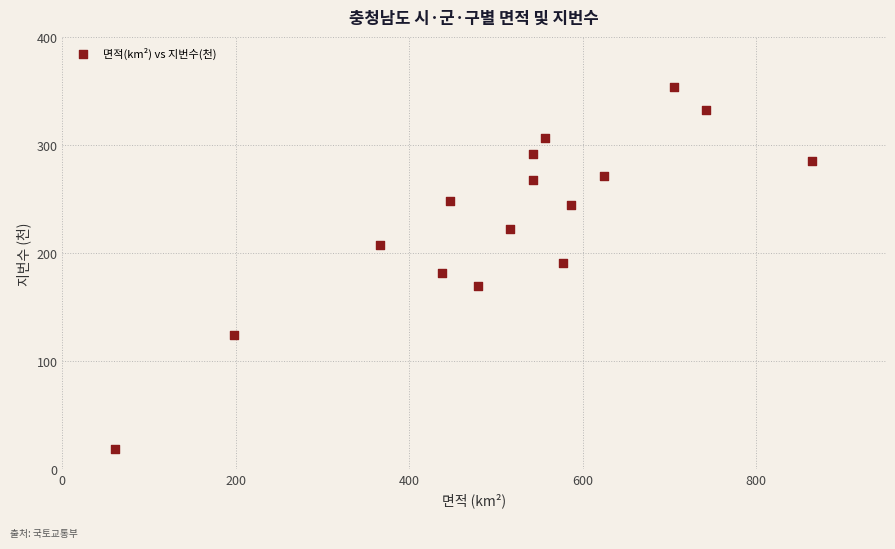

What is the range of Y values (max minus min)?

335.7